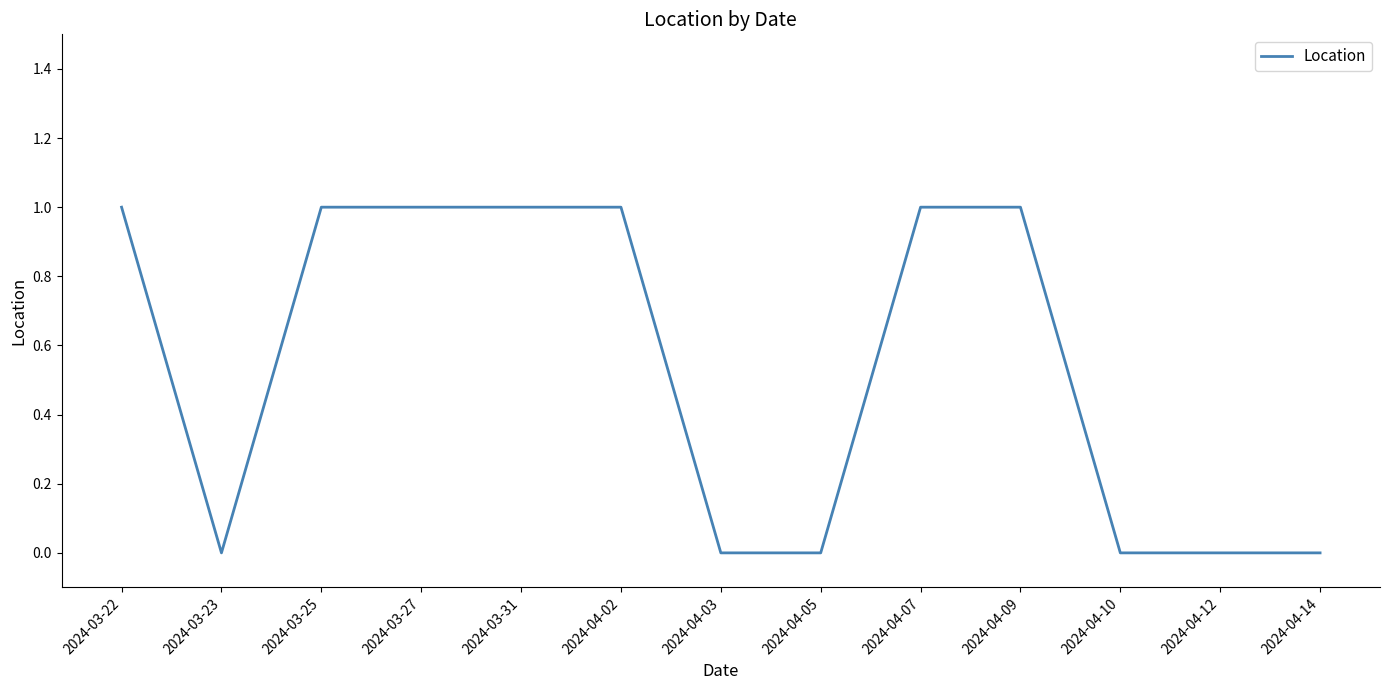

Is it true that the value at 2024-03-25 is 2?

False